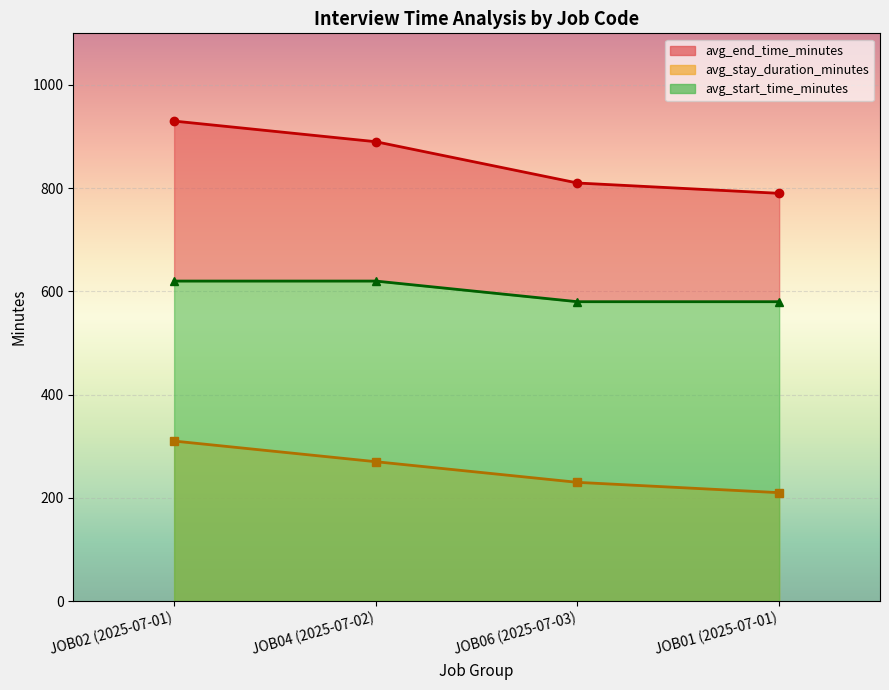

At which label is avg_end_time_minutes closest to 860?

JOB04 (2025-07-02)